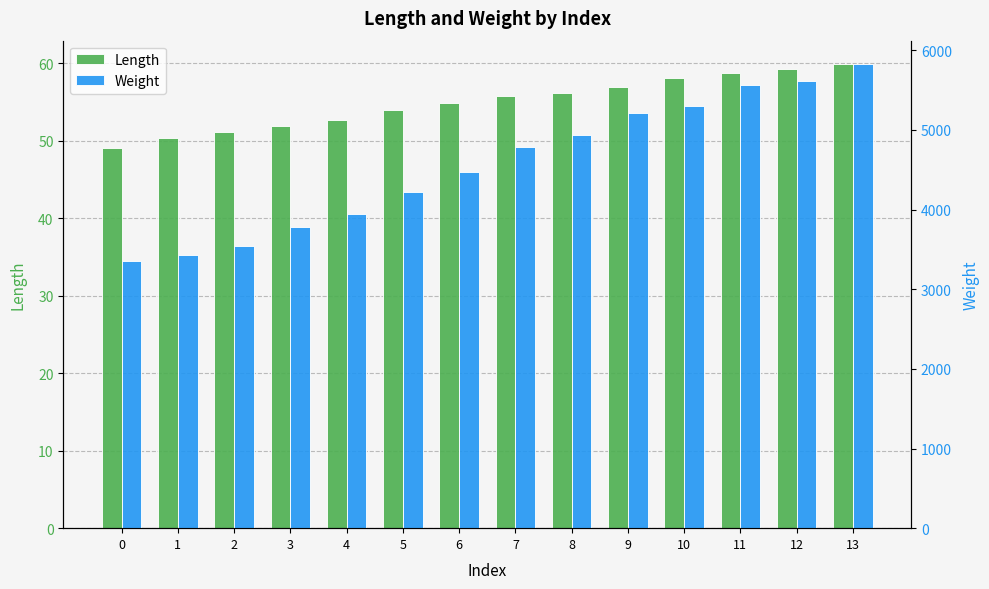

Which has a higher value, 1 or 5?

5